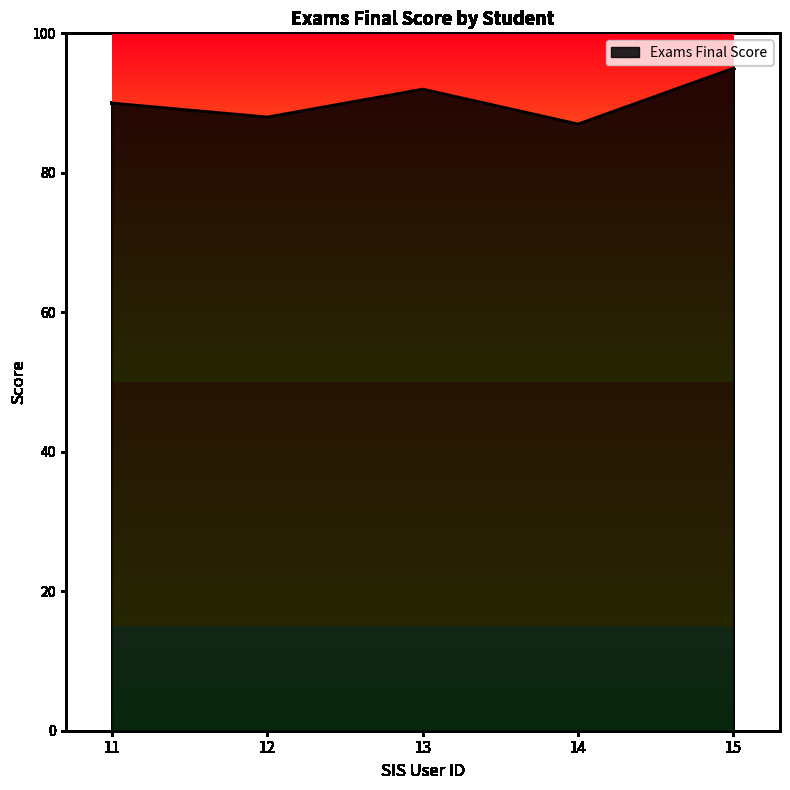

What is the maximum value shown in the chart?

95